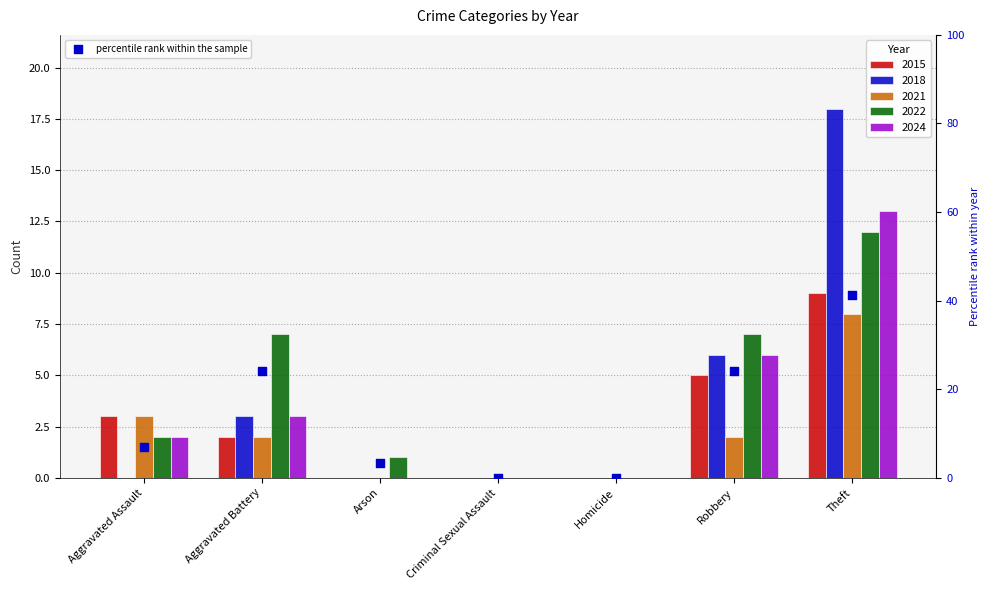

What is the change in value from Aggravated Battery to Theft?

+17.2